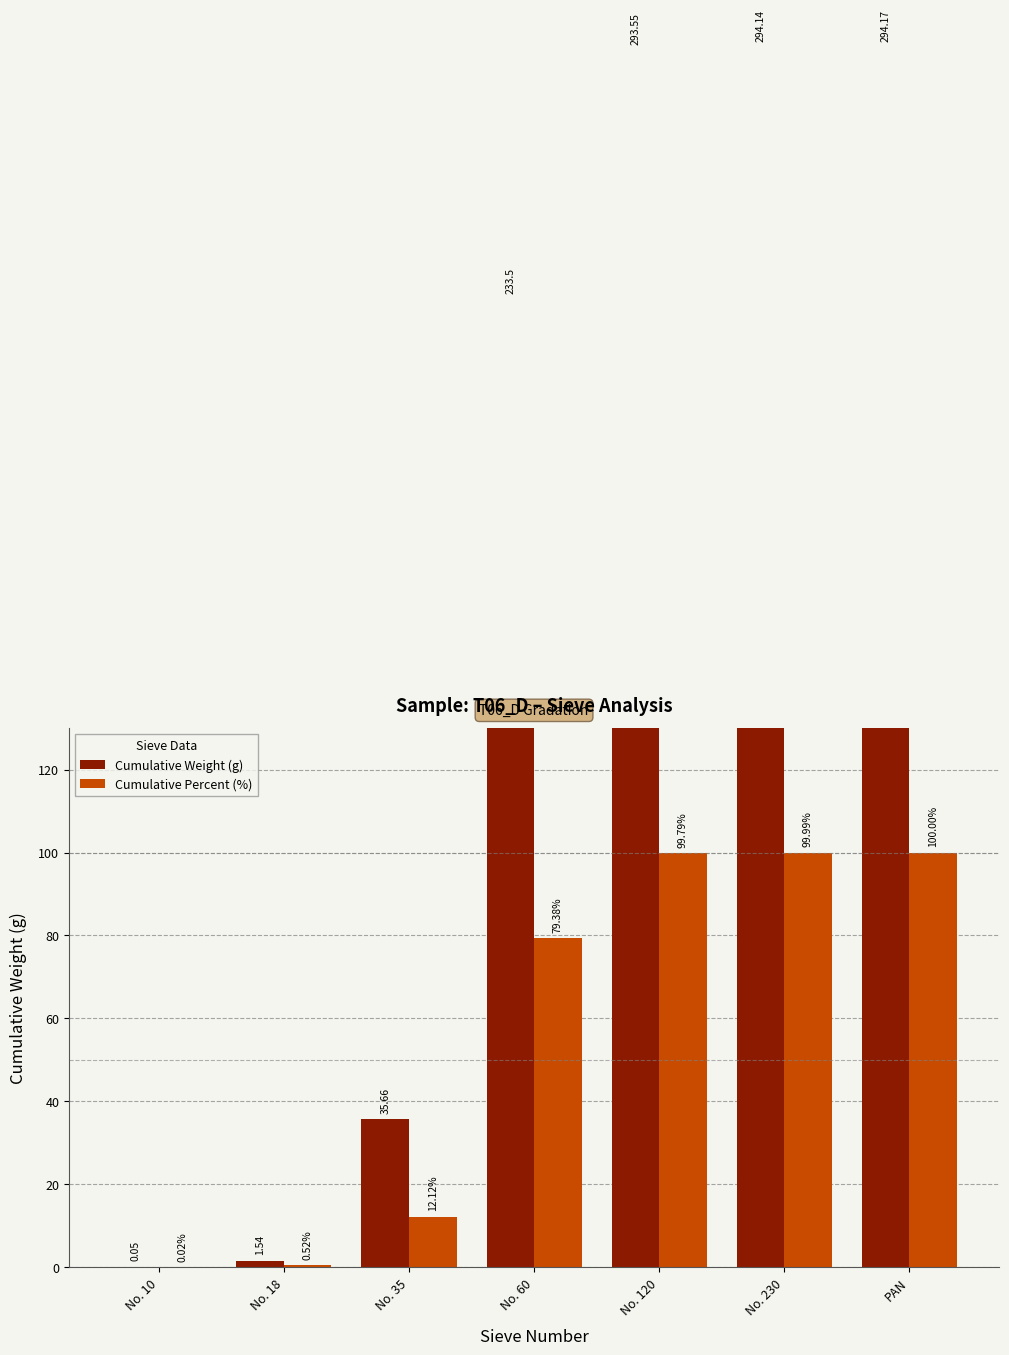

Between No. 10 and PAN, which is larger?

PAN